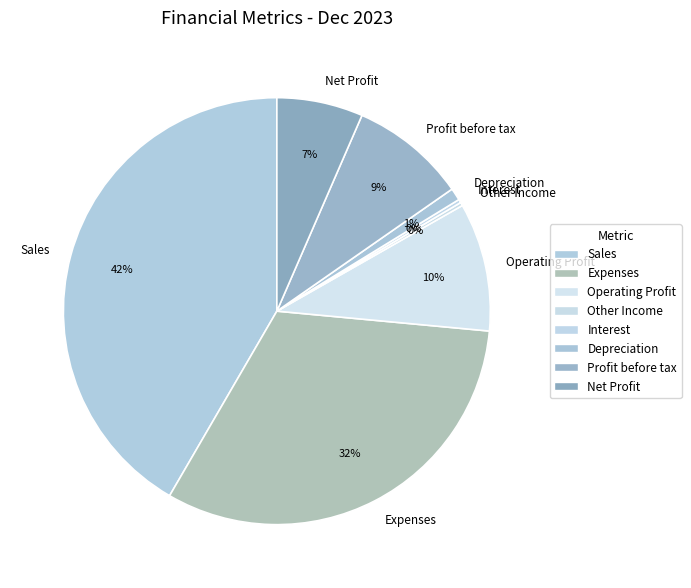

Is Sales the majority of the pie?

No